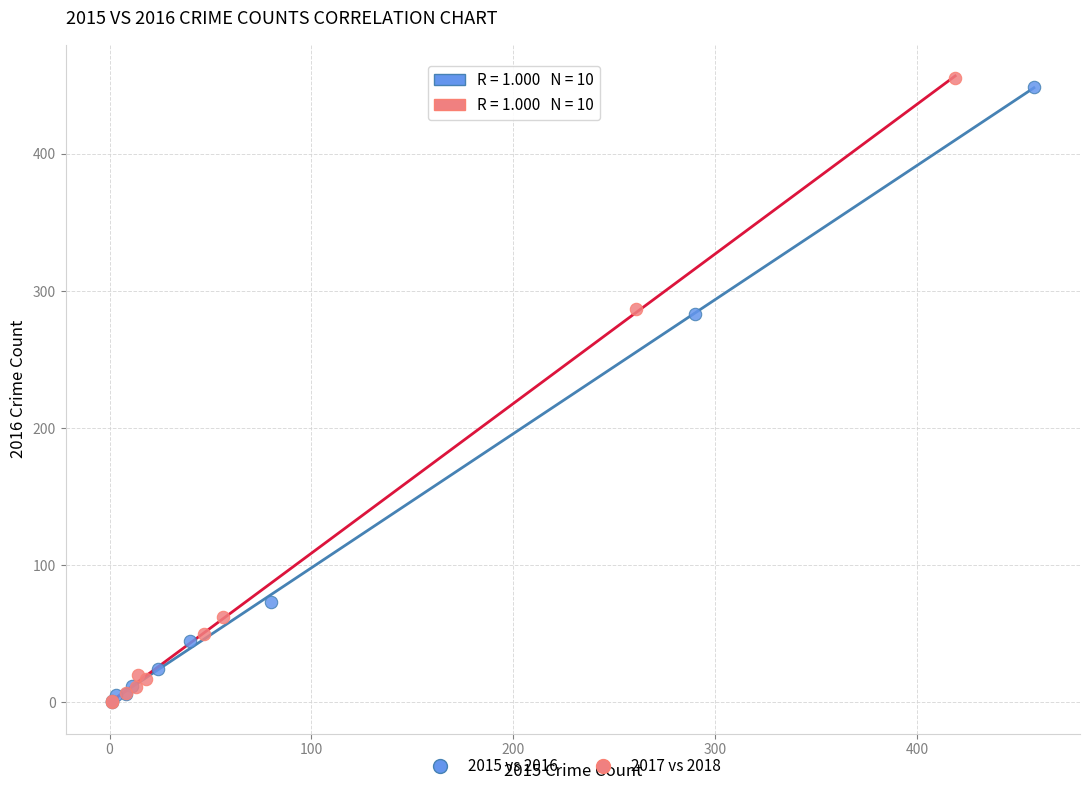

Which series reaches the maximum Y coordinate?

2017 vs 2018